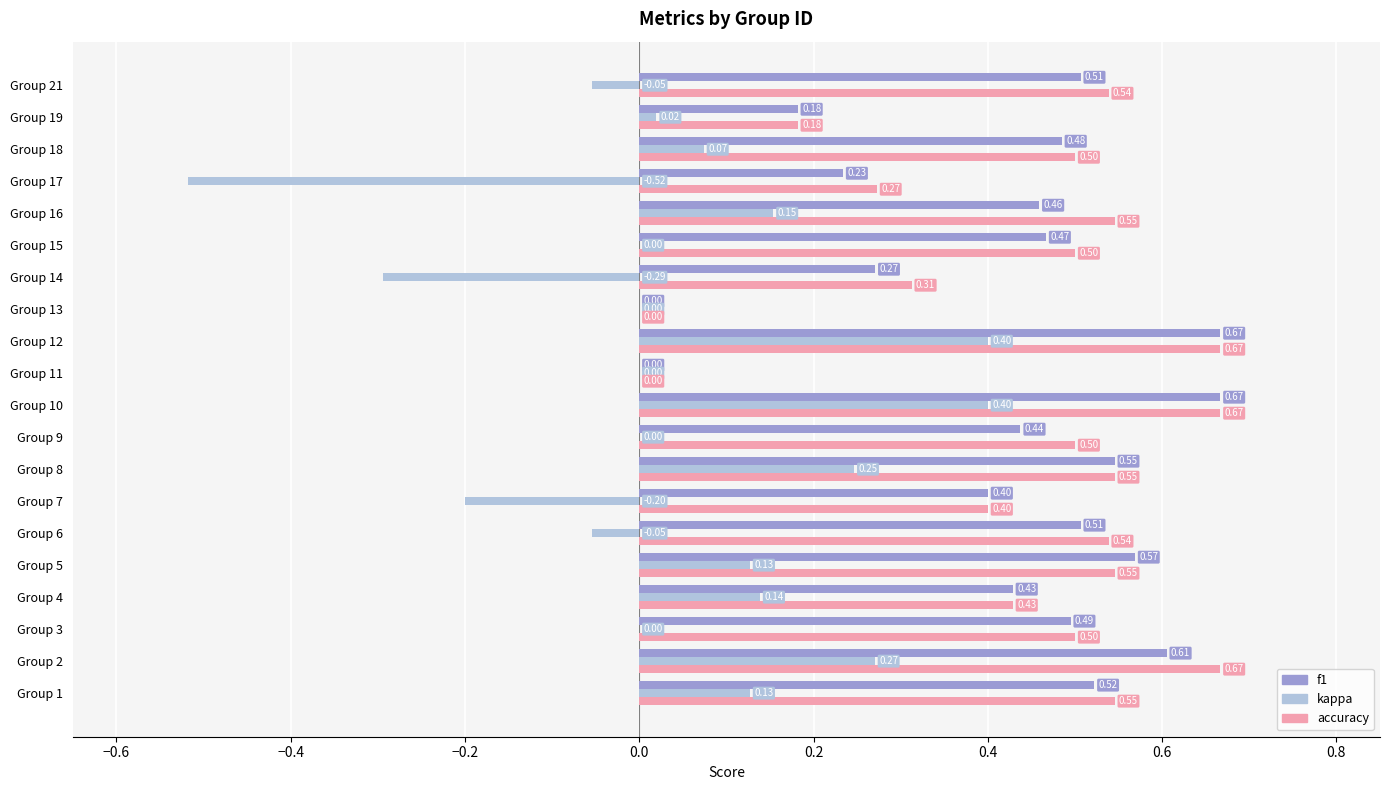

What is the sum of the kappa values at Group 18 and Group 10?

0.5